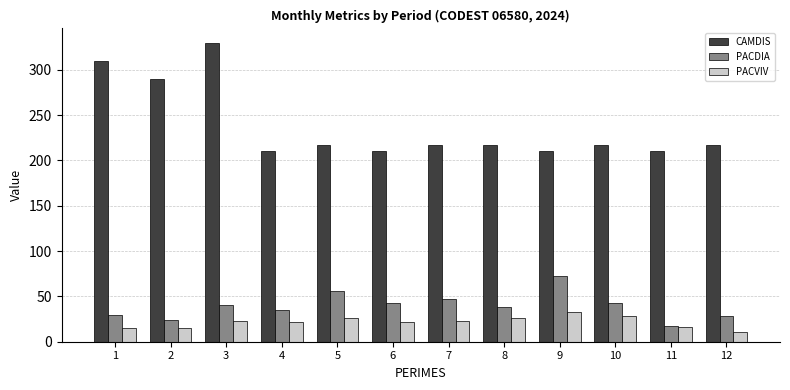

What is the difference between the maximum and second lowest values in the CAMDIS series?

119